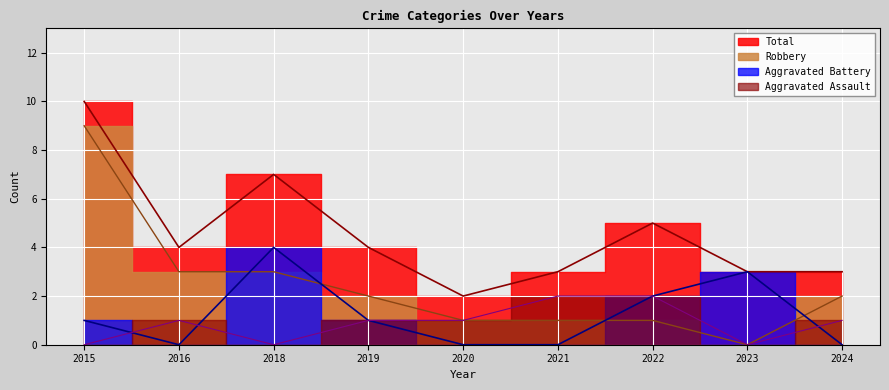

What is the difference between the maximum and minimum values in the Total series?

8